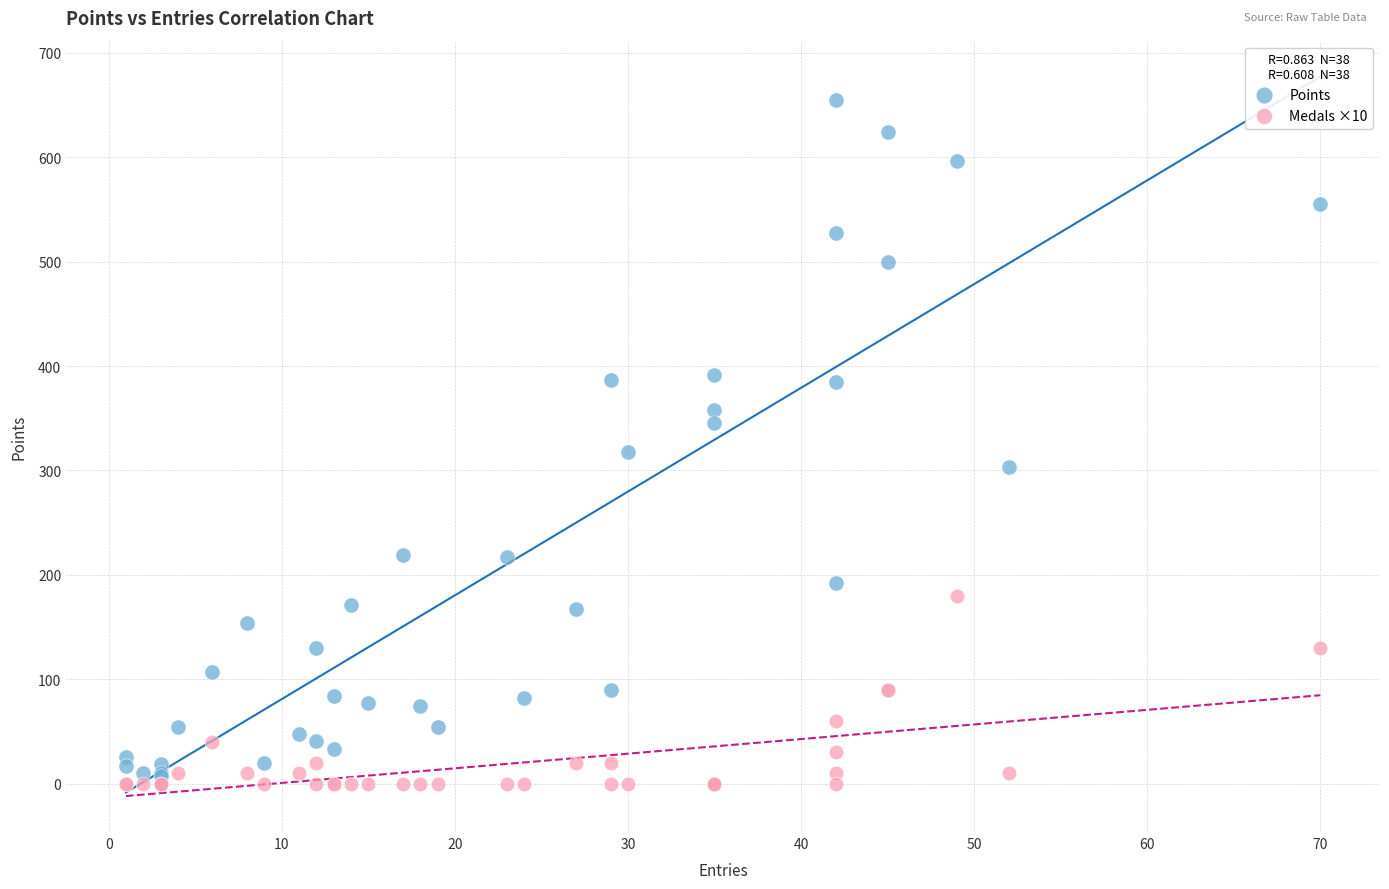

Which series reaches the maximum Y coordinate?

Points